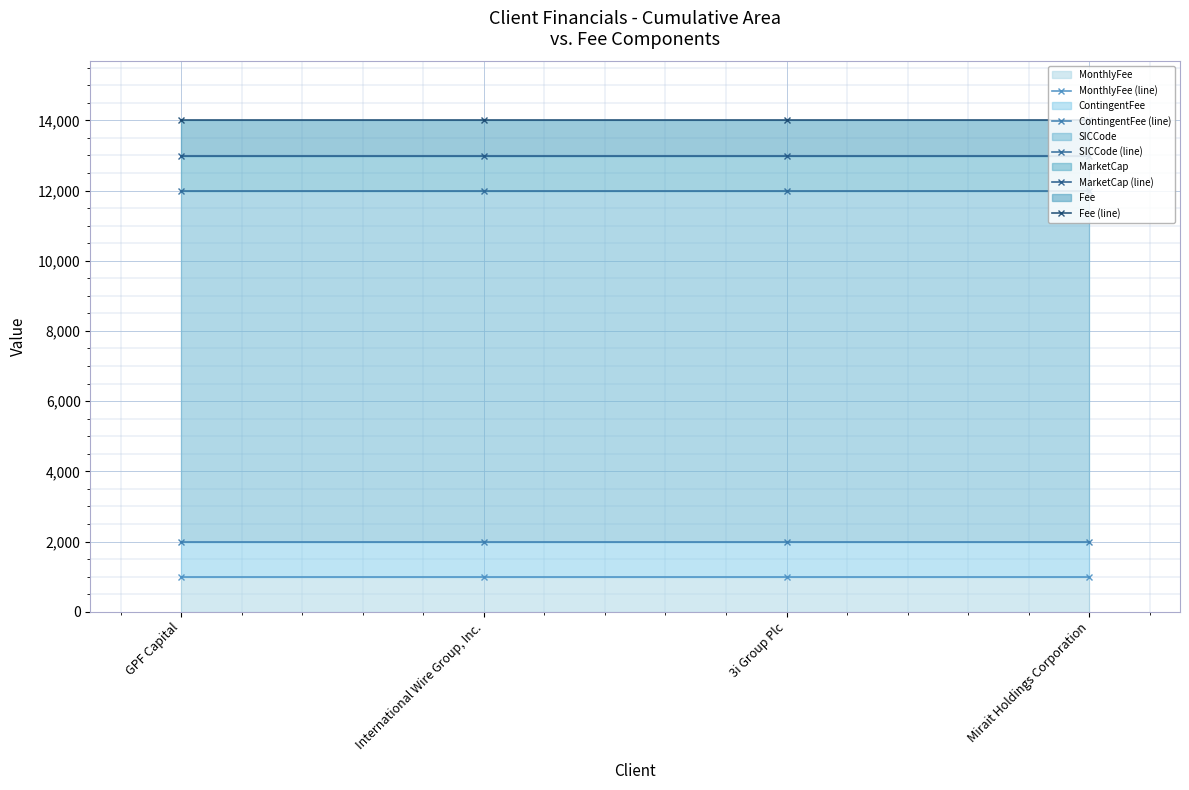

What is the difference between the highest and lowest values at 3i Group Plc?

12999